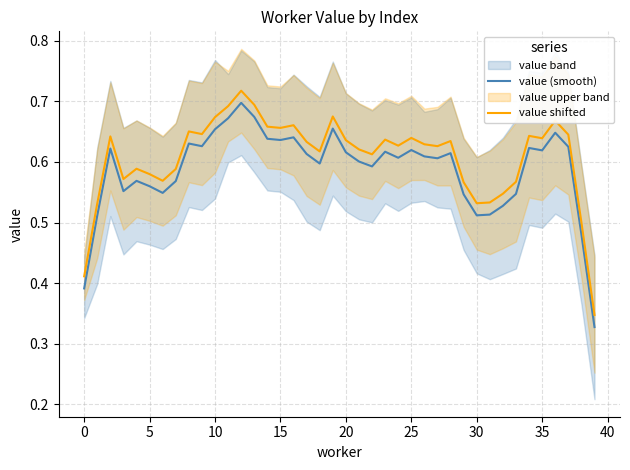

At how many categories does at least one series exceed 0?

40